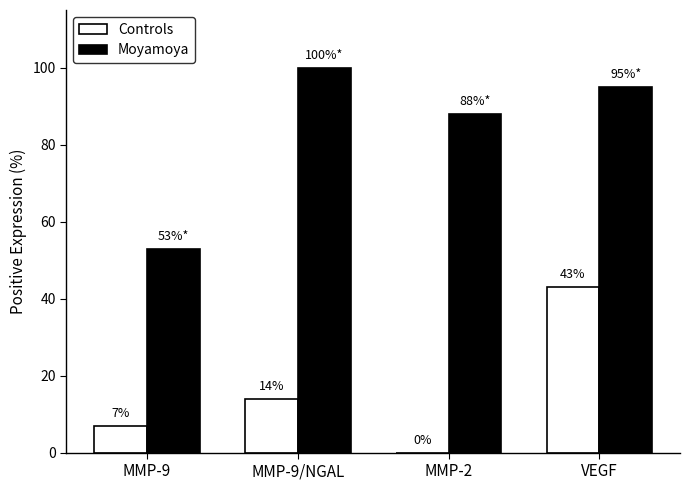

What is the total value across all series at MMP-2?

88